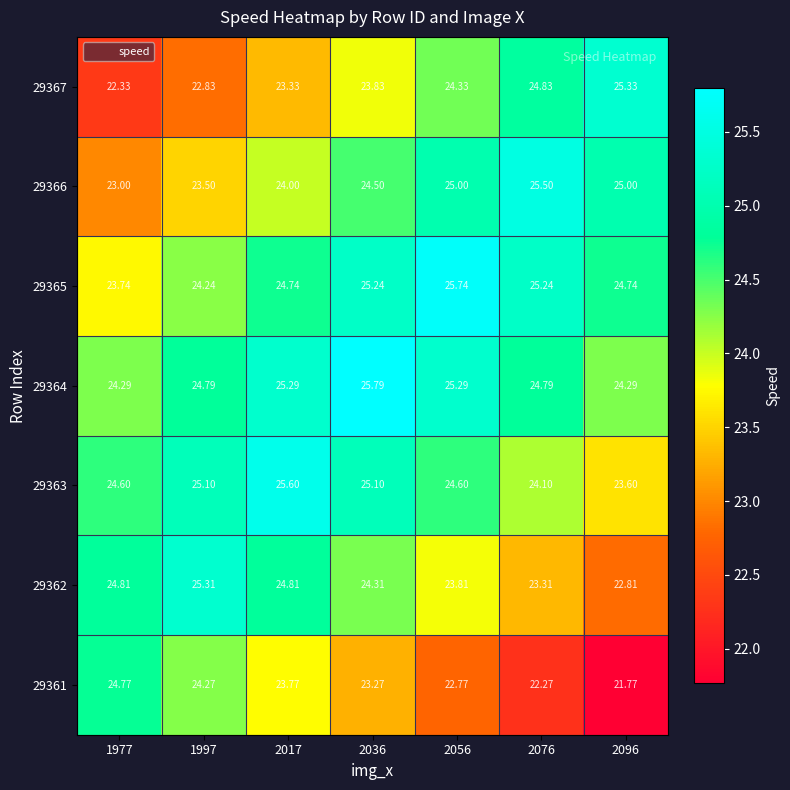

List the series in order of their peak value, highest first.

29364, 29365, 29363, 29366, 29367, 29362, 29361